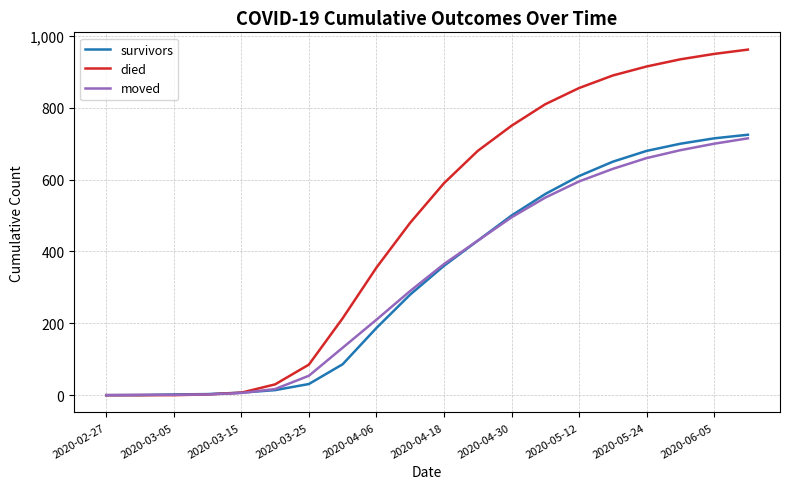

Which series has the largest total across all categories?

died